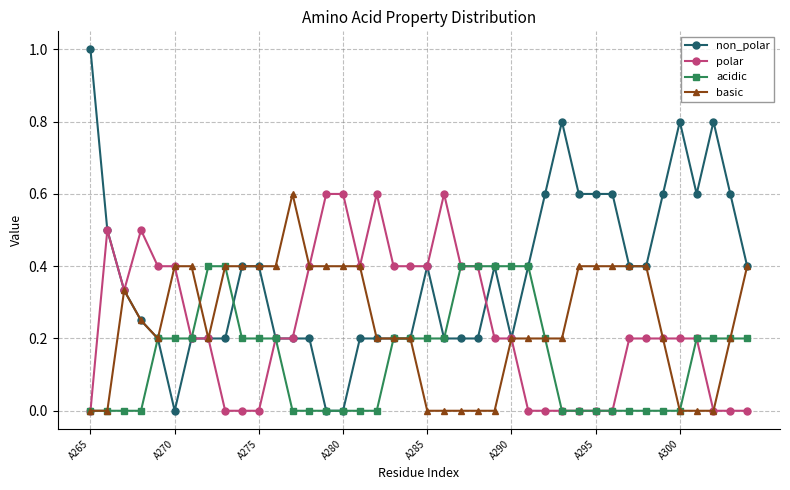

What is the value of the polar point at the 4th from the left?

0.5